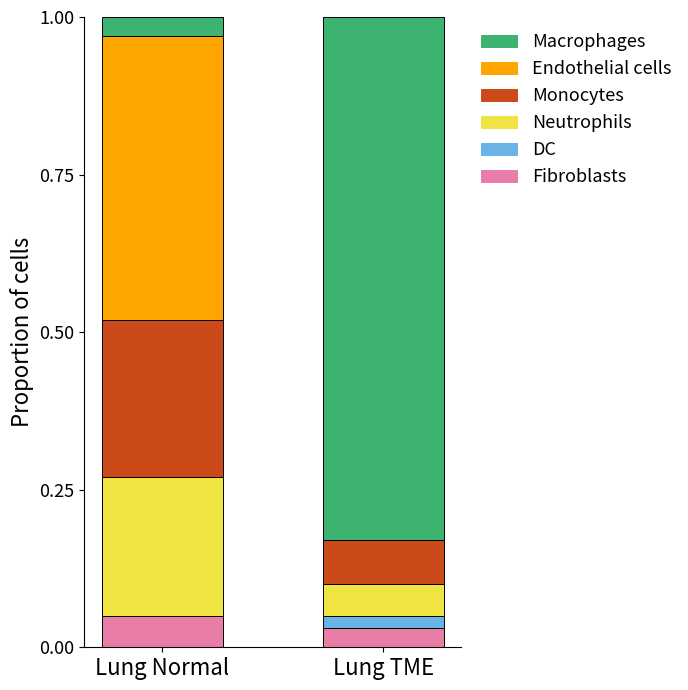

Does the chart contain stacked bars?

Yes